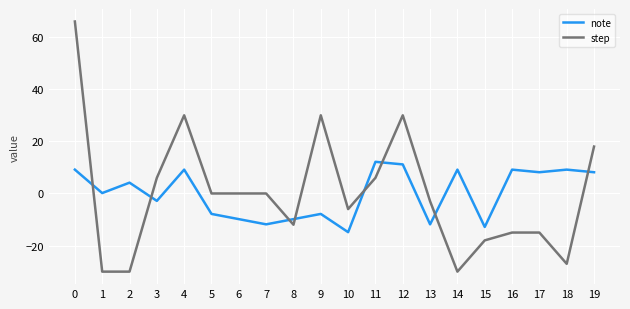

What is the greatest value displayed?

66.0